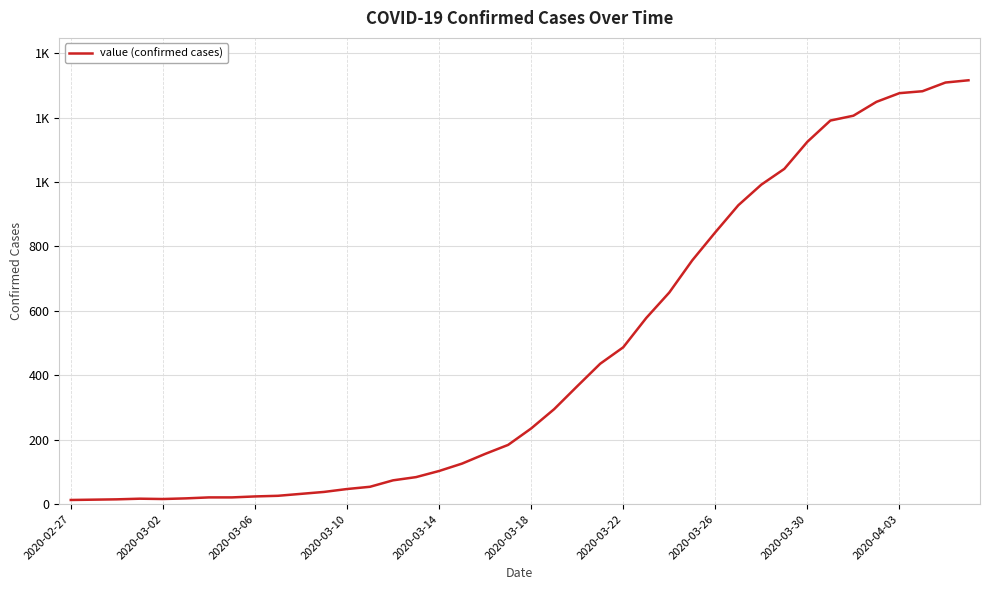

How many points are lower than both their immediate neighbors (excluding endpoints)?

1